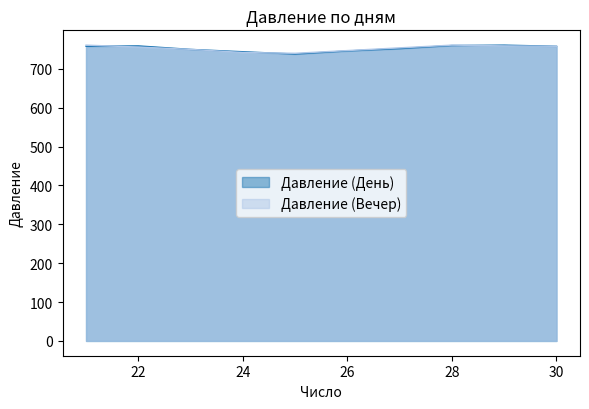

In Давление (Вечер), how many points are lower than both neighbors (excluding endpoints)?

1